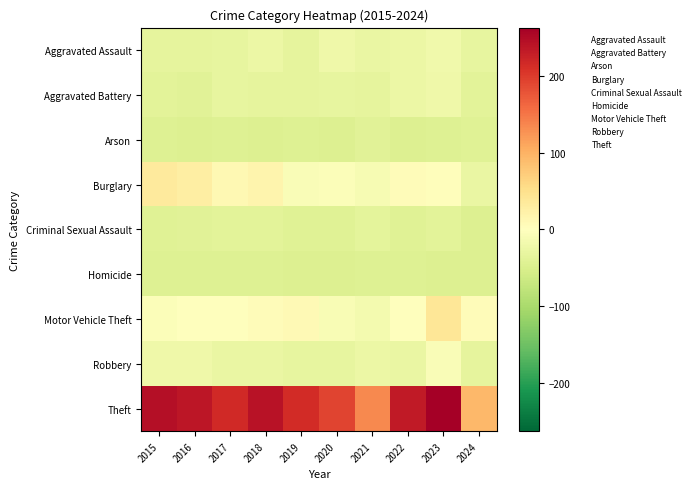

What is the maximum value shown in the chart?

262.8